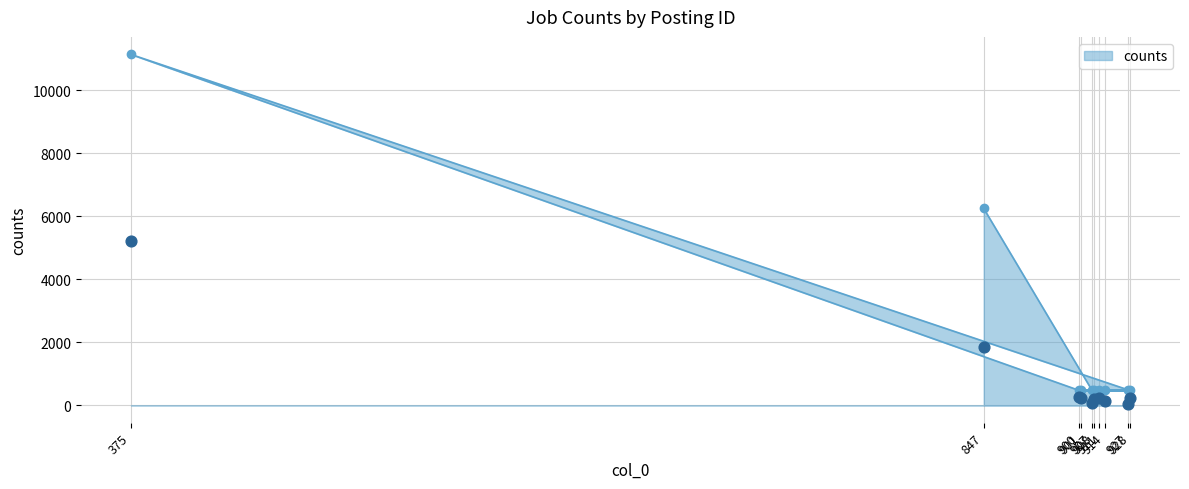

Which series reaches the maximum Y coordinate?

counts